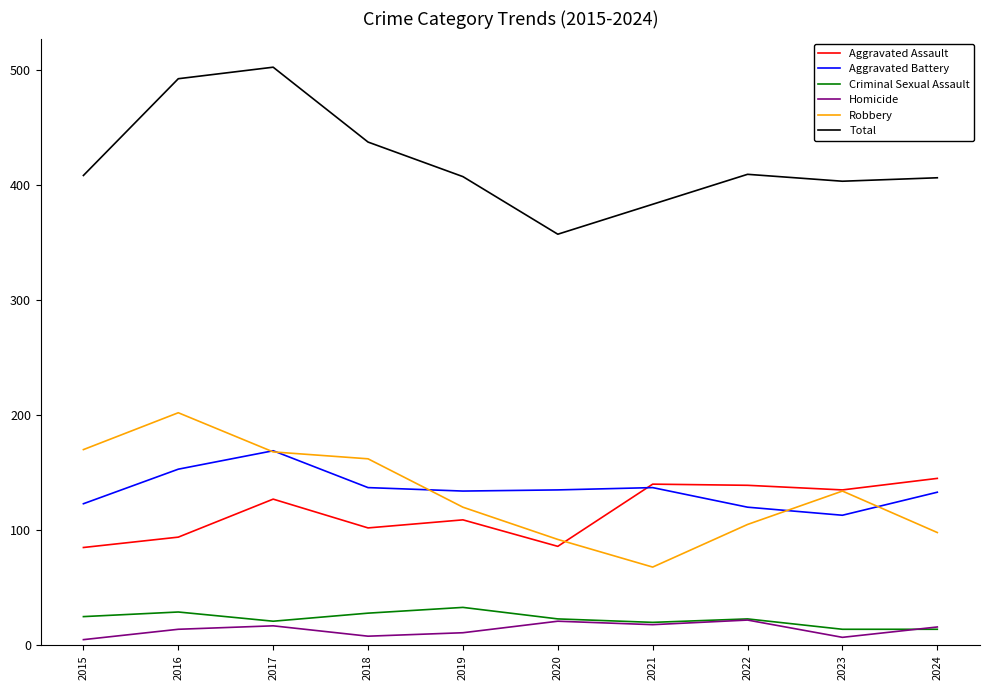

Which series has the widest spread of values?

Total